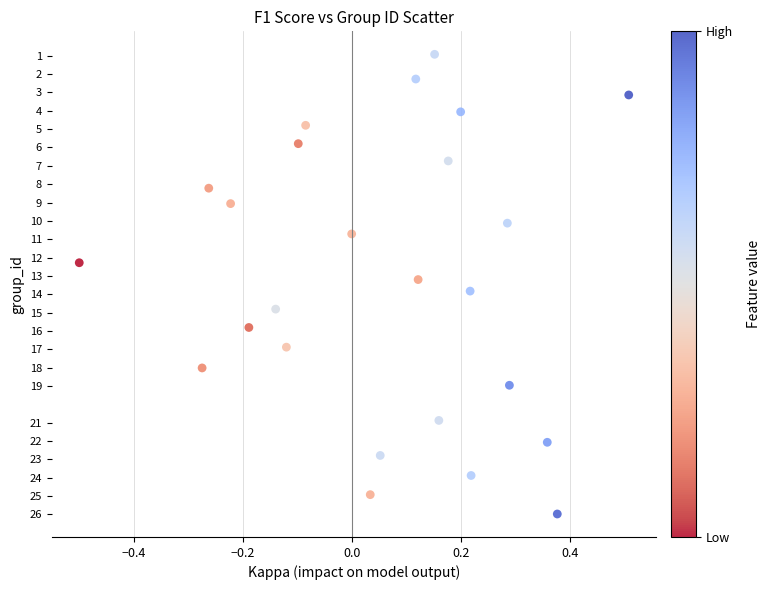

What is the range of Y values (max minus min)?

25.0